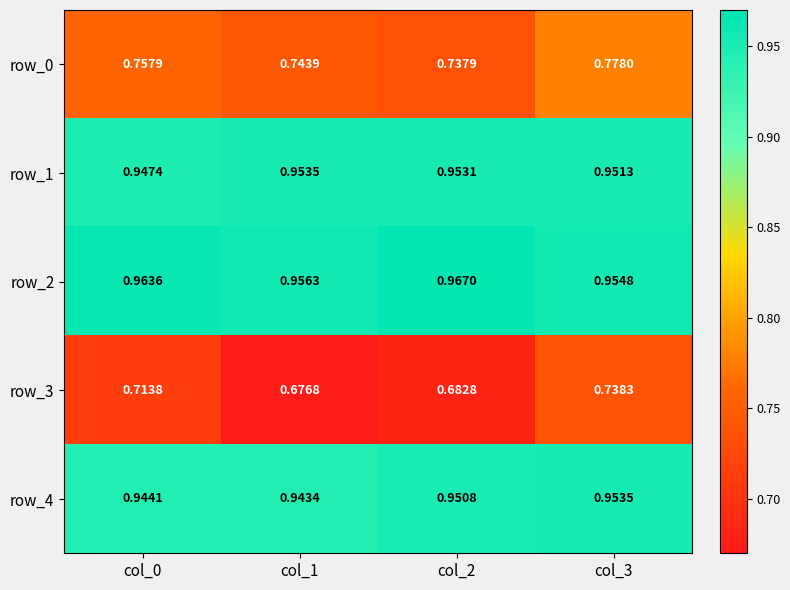

Is it true that row_4 equals 1.2 at col_2?

False